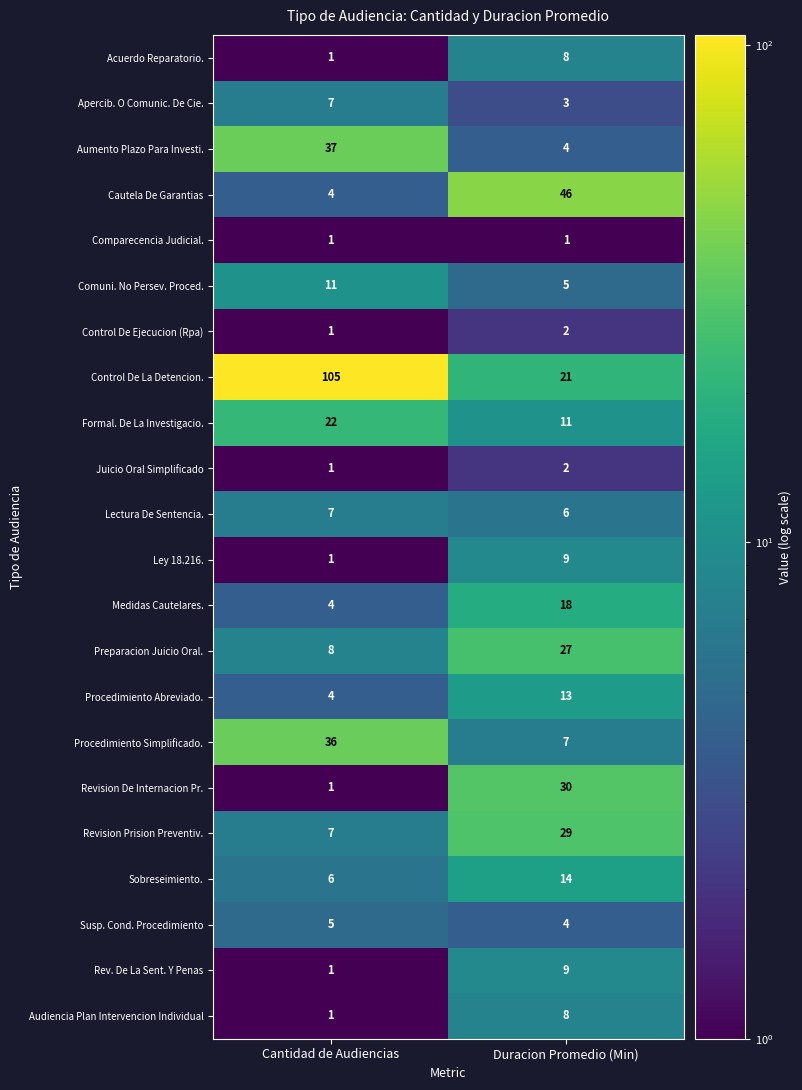

What is the approximate value of Sobreseimiento. at Cantidad de Audiencias?

6